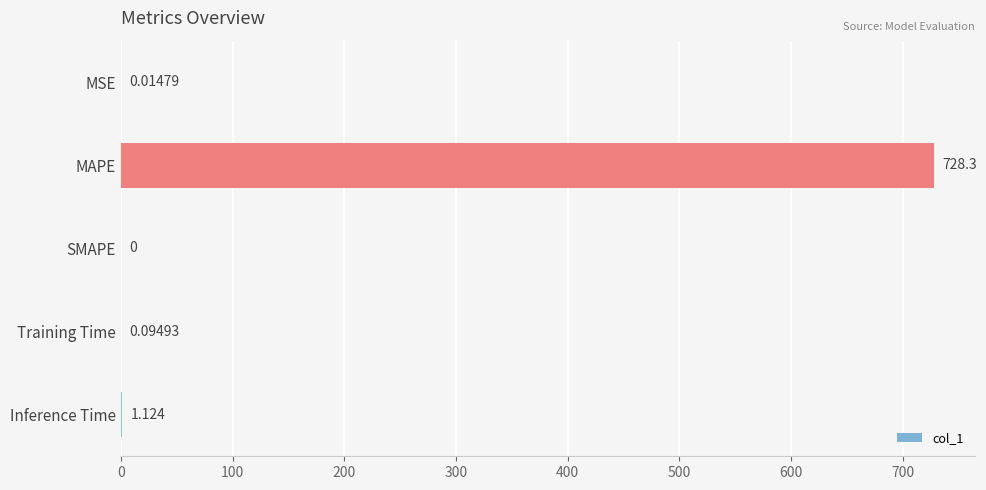

Count the number of categories in the chart.

5